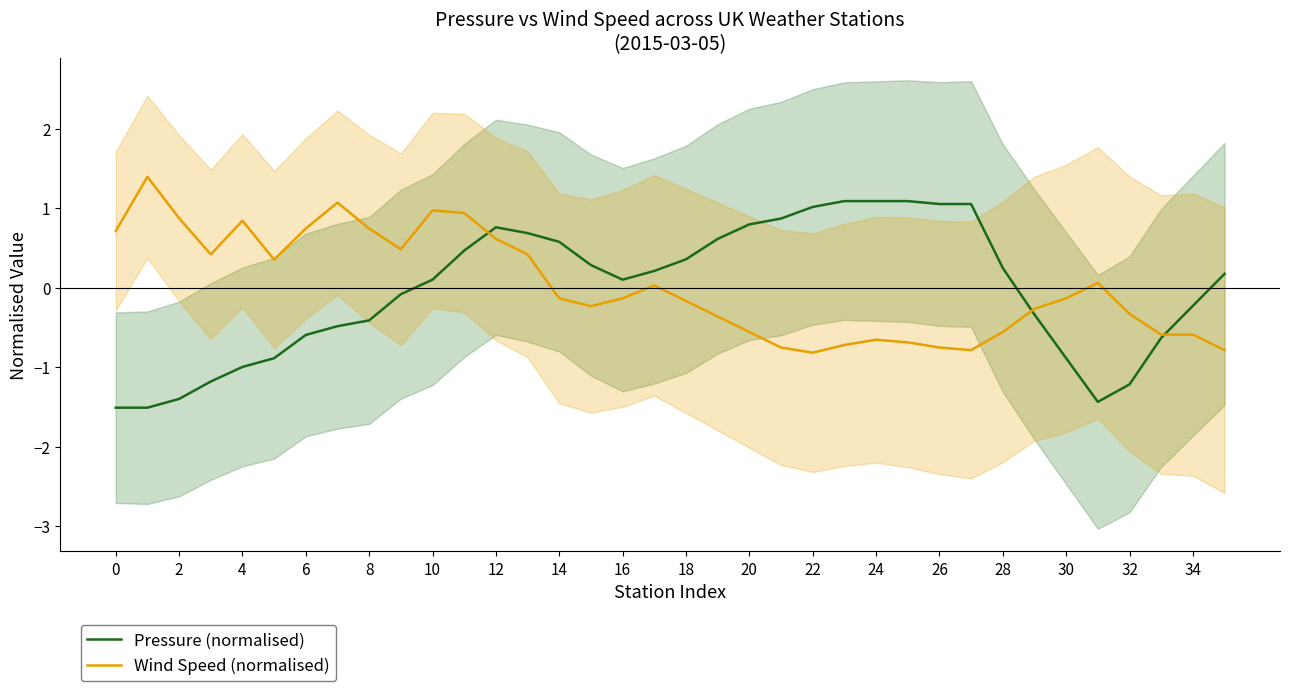

Which category has the highest value in the Pressure (normalised) series?

23